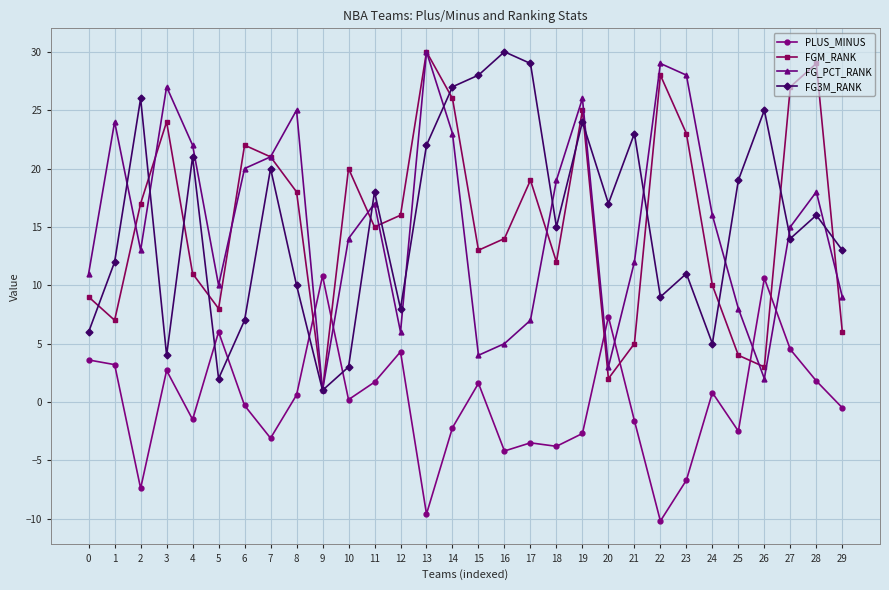

The FG_PCT_RANK series shows 3.1 at 16. True or false?

False